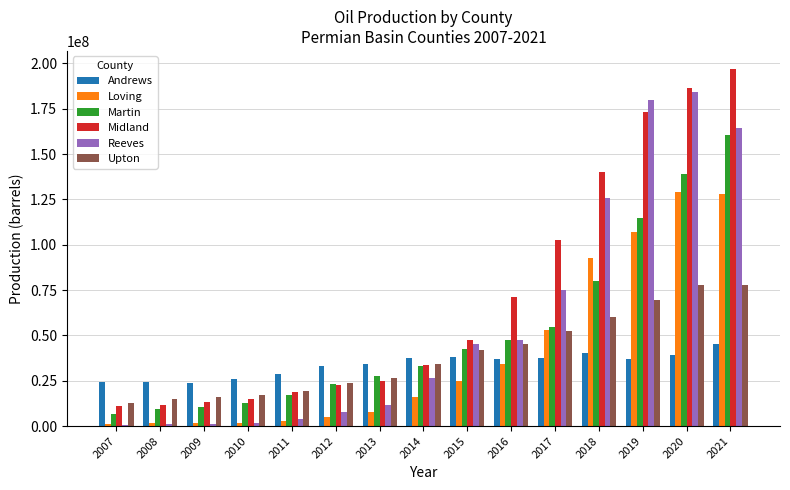

The value of Upton at 2015 is 41907790. True or false?

True